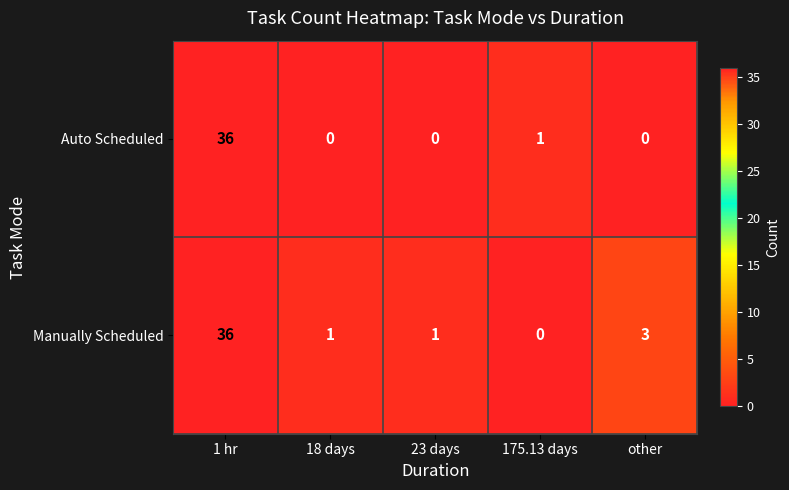

Which series changed the most between 23 days and other?

Manually Scheduled